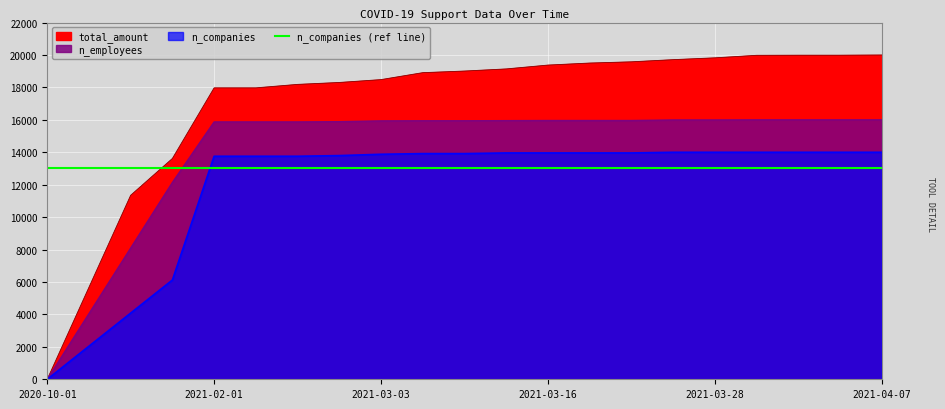

How many data points does each series have?

21